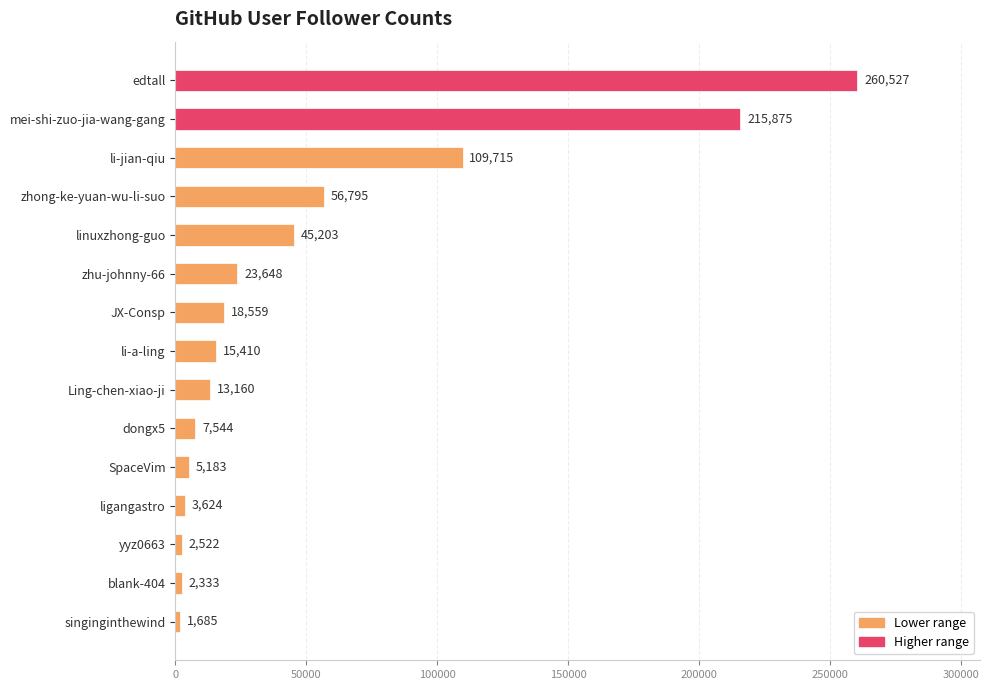

Reading top to bottom, extract all data points from this chart.

edtall=260527	mei-shi-zuo-jia-wang-gang=215875	li-jian-qiu=109715	zhong-ke-yuan-wu-li-suo=56795	linuxzhong-guo=45203	zhu-johnny-66=23648	JX-Consp=18559	li-a-ling=15410	Ling-chen-xiao-ji=13160	dongx5=7544	SpaceVim=5183	ligangastro=3624	yyz0663=2522	blank-404=2333	singinginthewind=1685